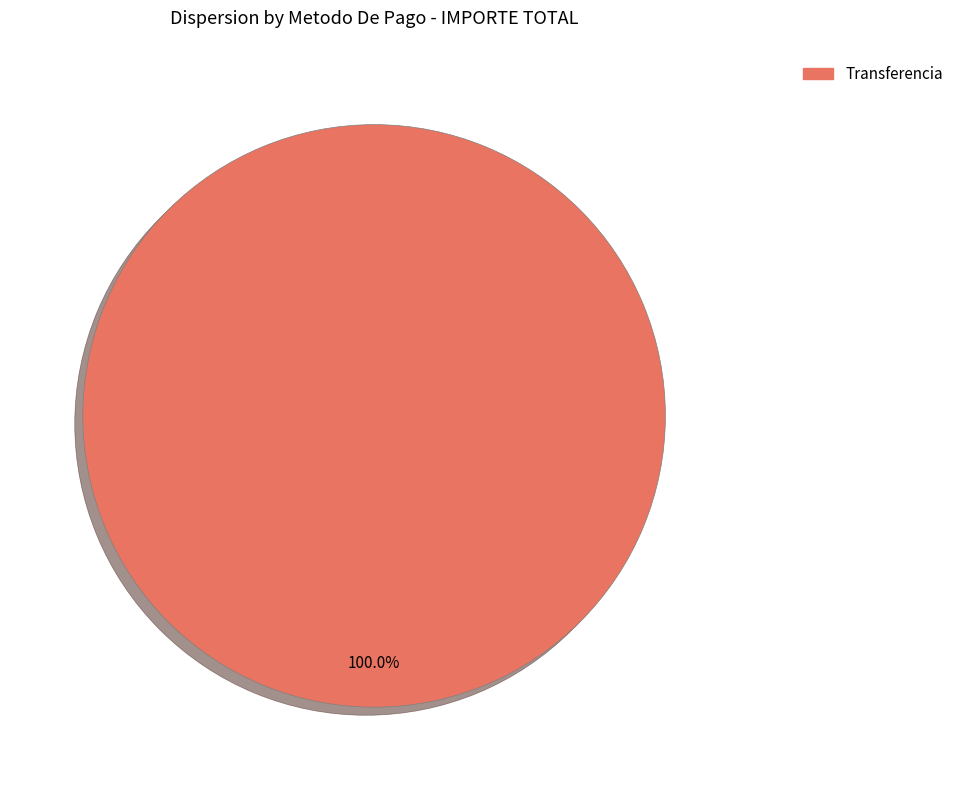

Rank the categories by value from highest to lowest.

Transferencia